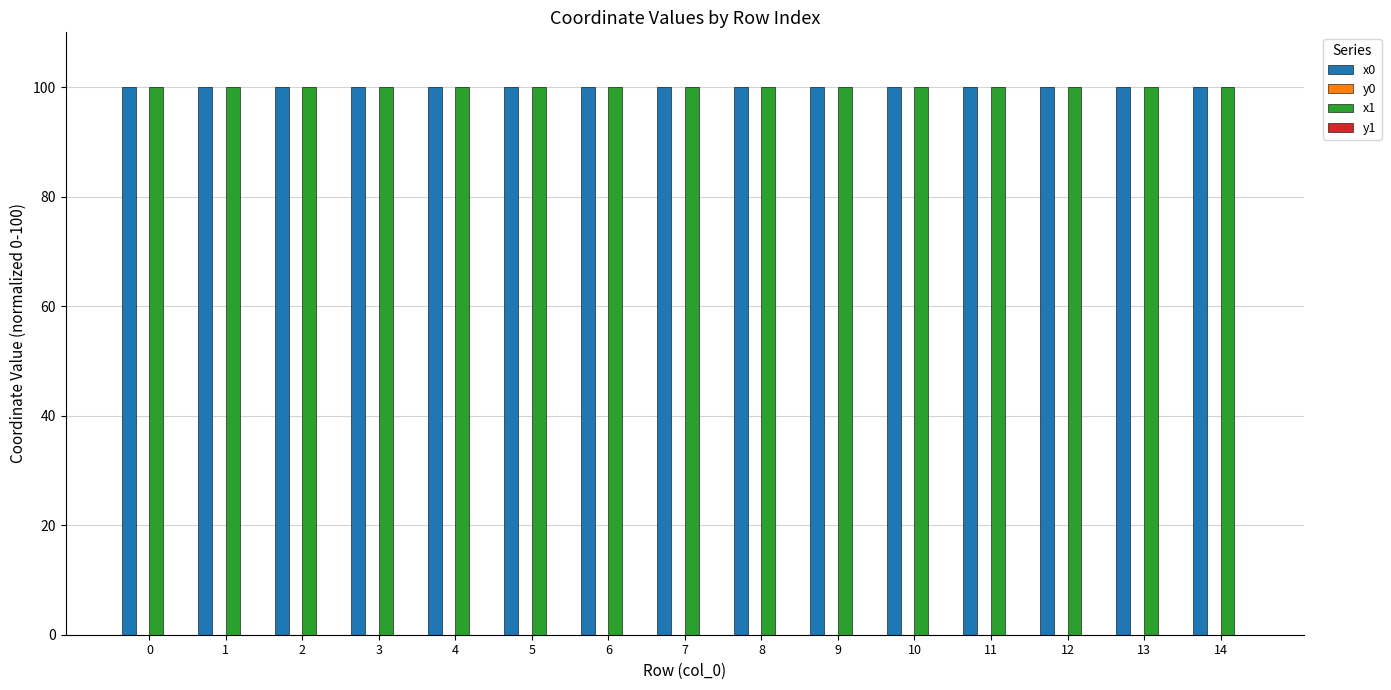

True or false: x1 has a value of 100.0 at 0.

True